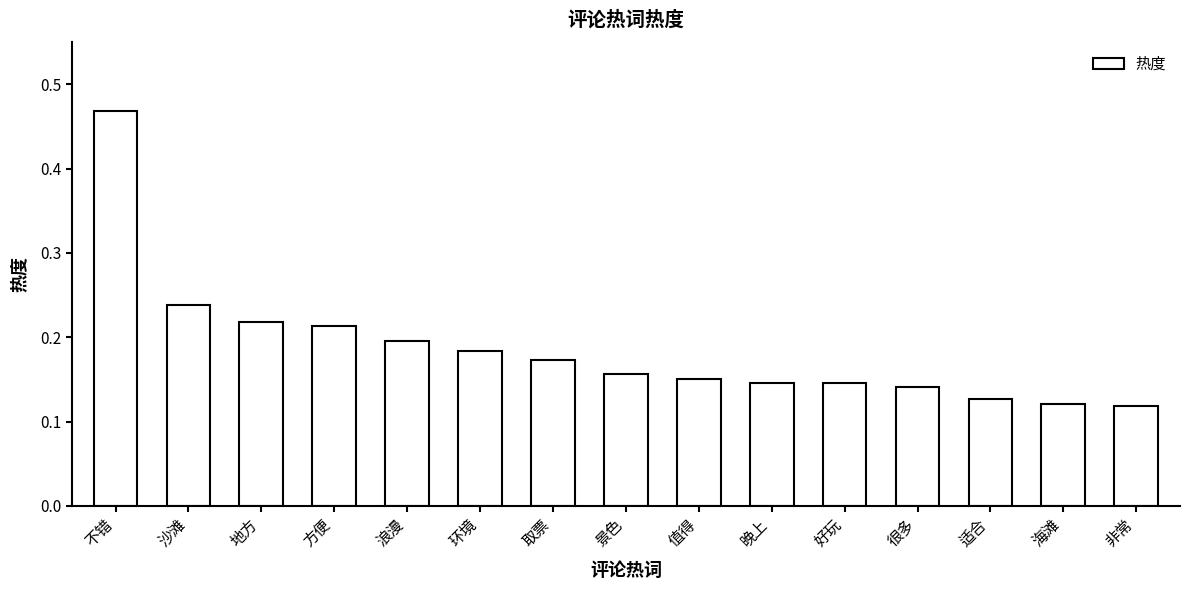

What is the sum of all values?

2.8